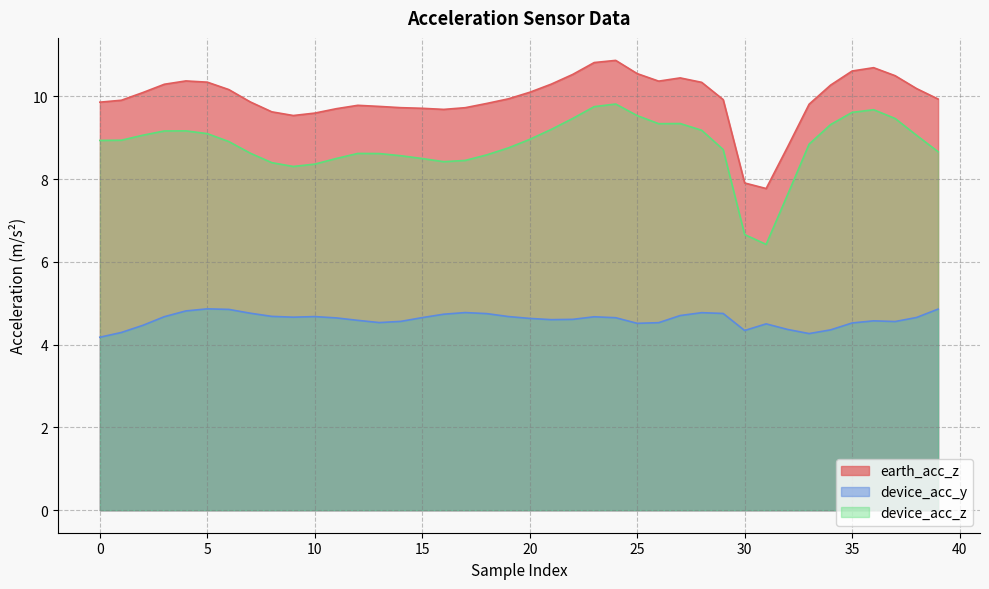

Does the chart display data point markers on the line(s)?

No